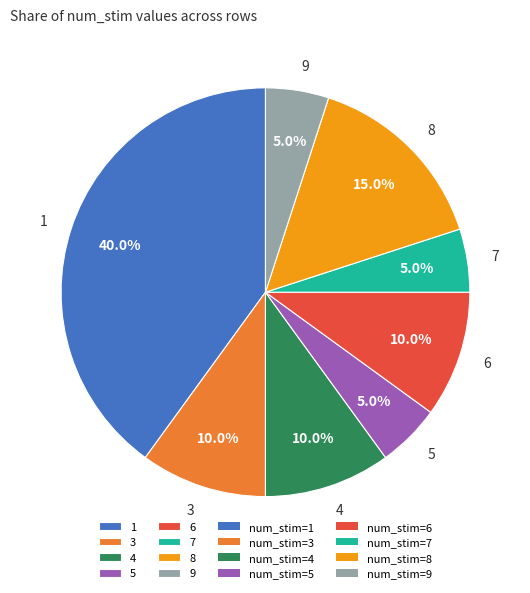

Does any single category account for the majority?

No